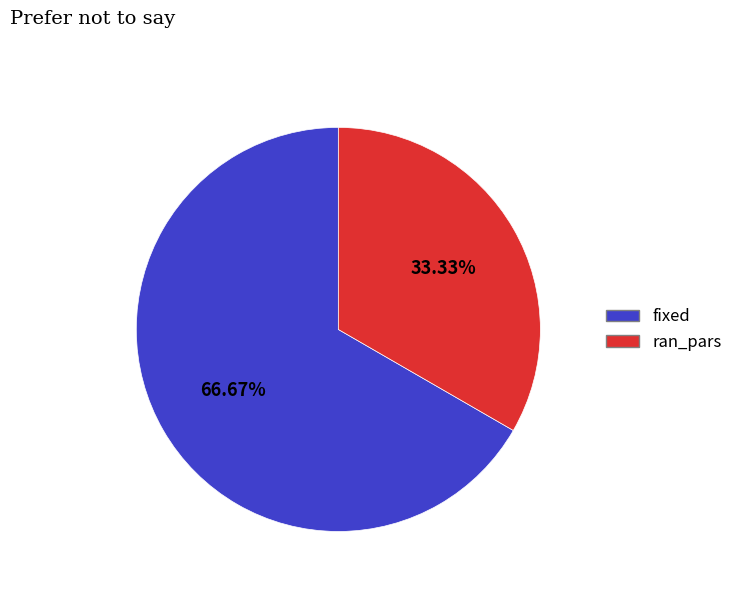

True or false: fixed accounts for 67% of the total.

True